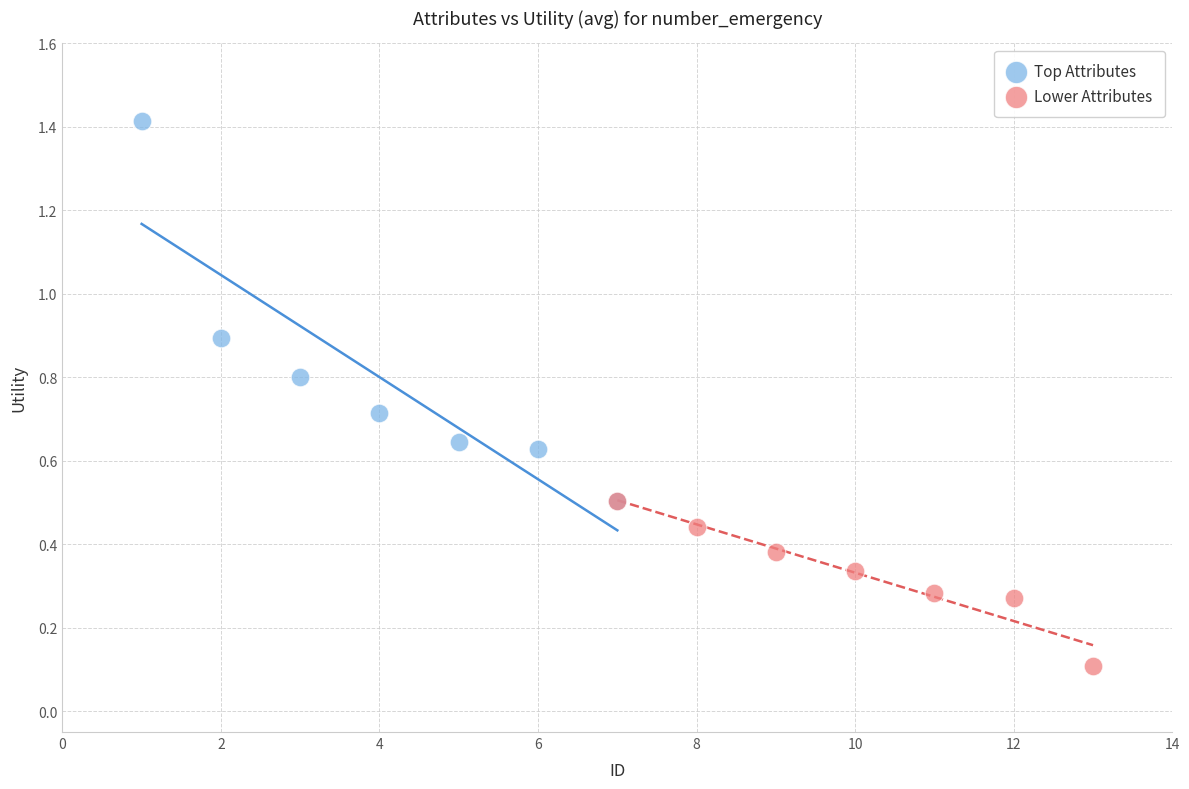

What are all the series names shown in the legend?

Top Attributes, Lower Attributes